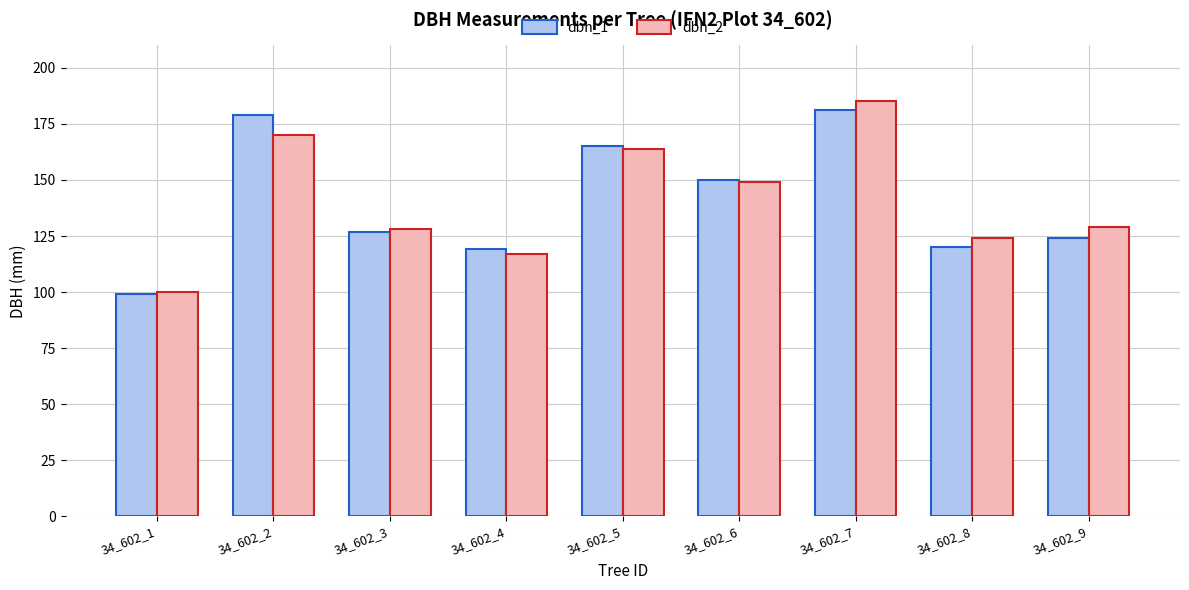

Are the bars horizontal?

No